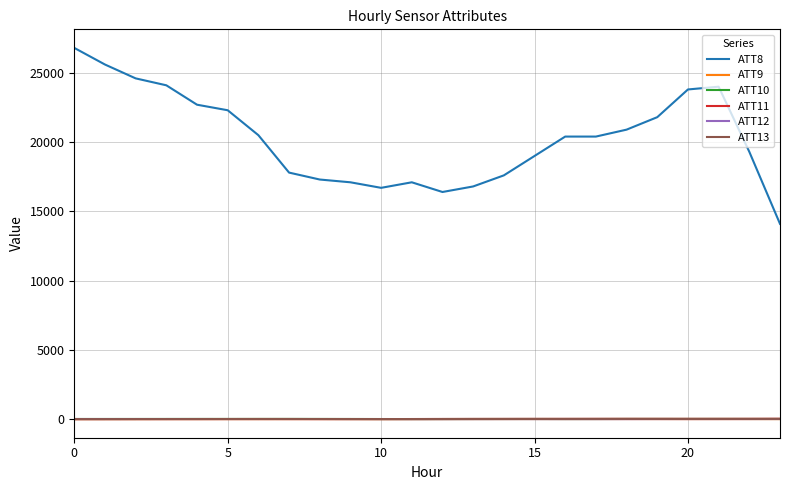

Which series has the widest spread of values?

ATT8